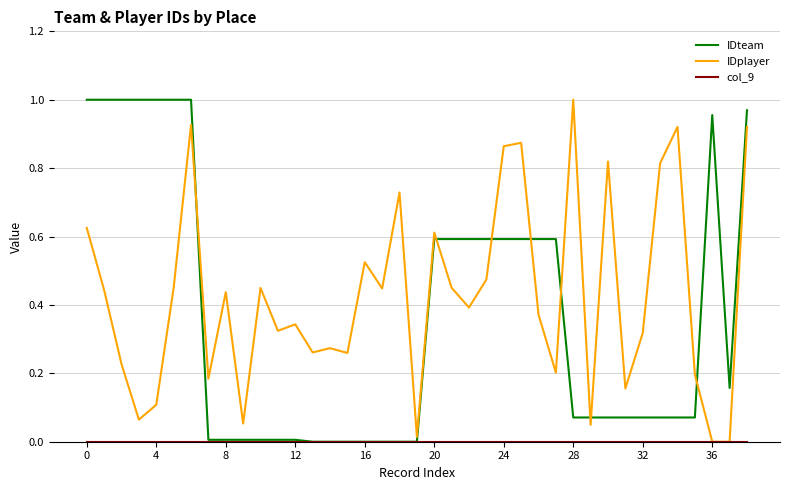

Which series has the largest total across all categories?

IDplayer